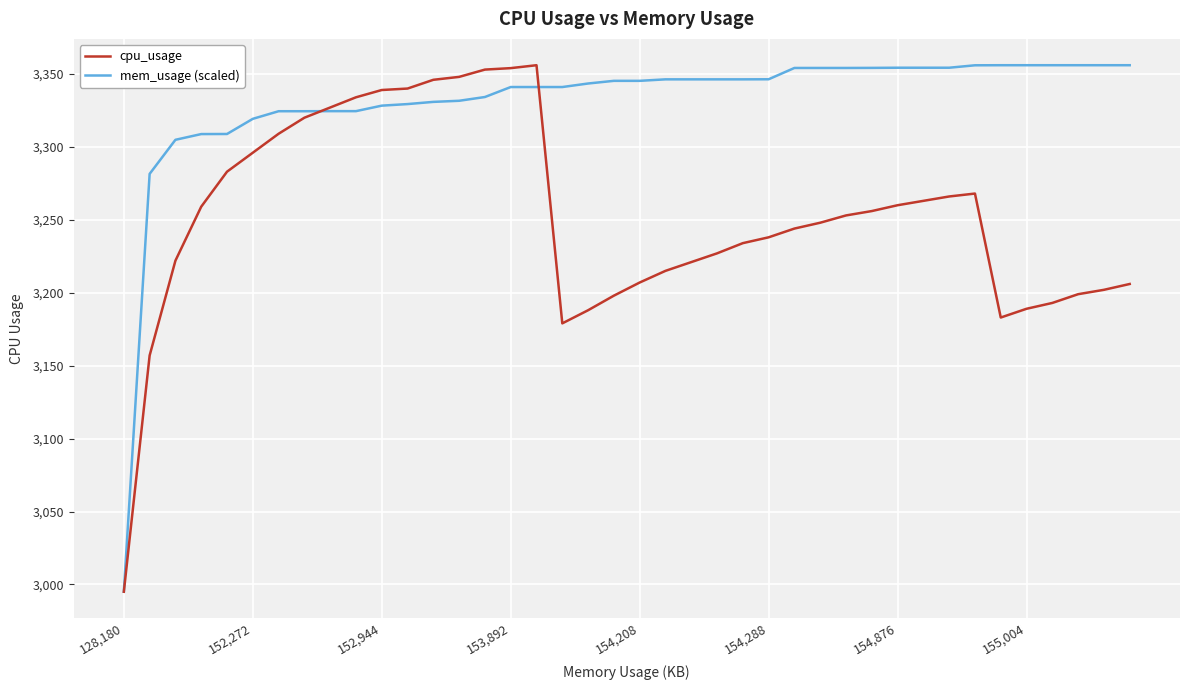

Rank the series by their average value, from highest to lowest.

mem_usage (scaled), cpu_usage